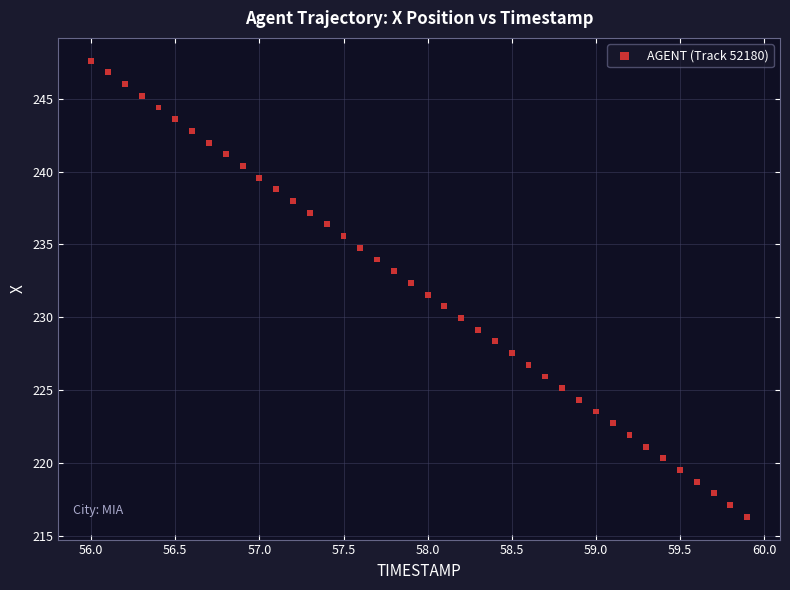

What is the range of Y values (max minus min)?

31.3